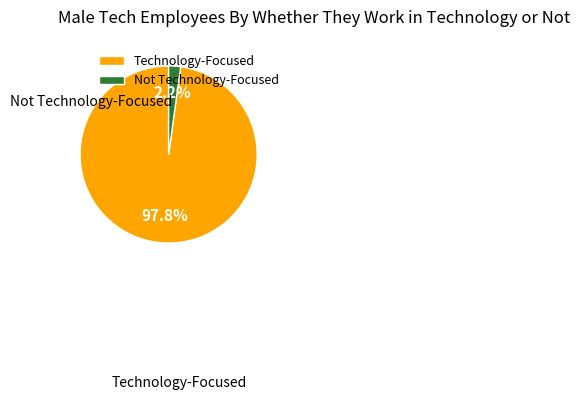

How many segments does this pie chart have?

2